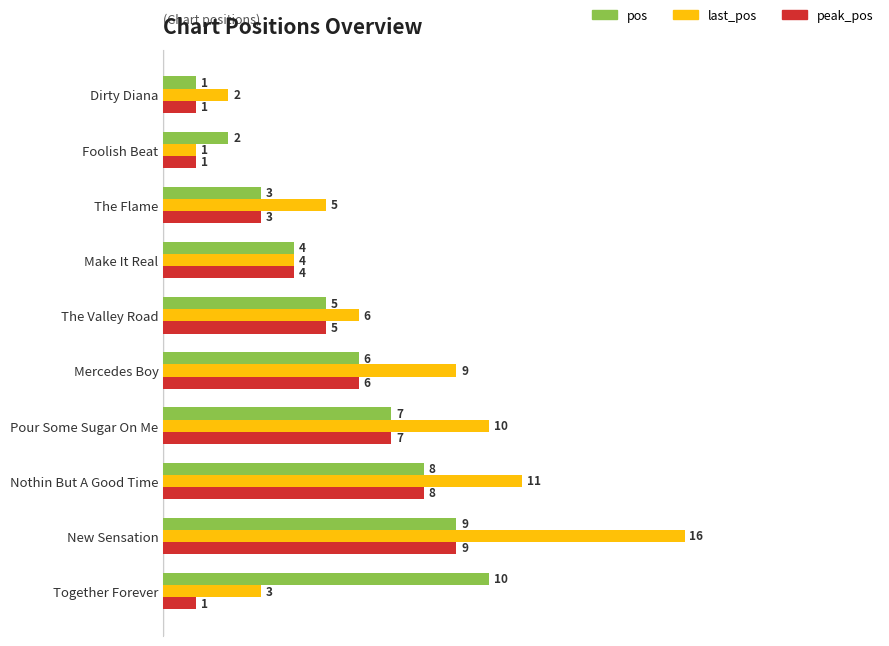

At which category is the sum across all series the highest?

New Sensation